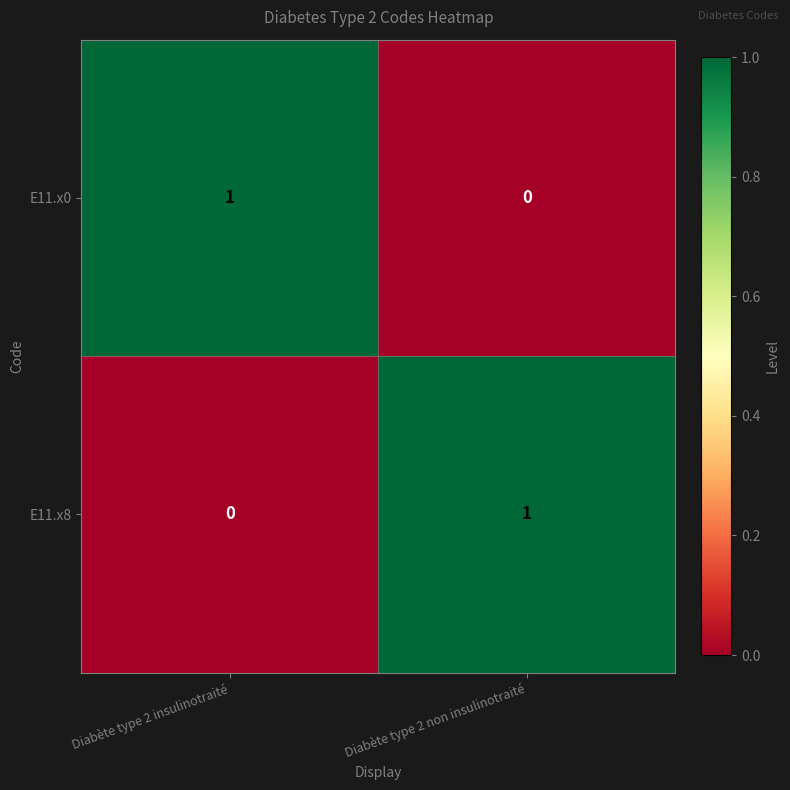

What is the difference between the highest and lowest values at Diabète type 2 insulinotraité?

1